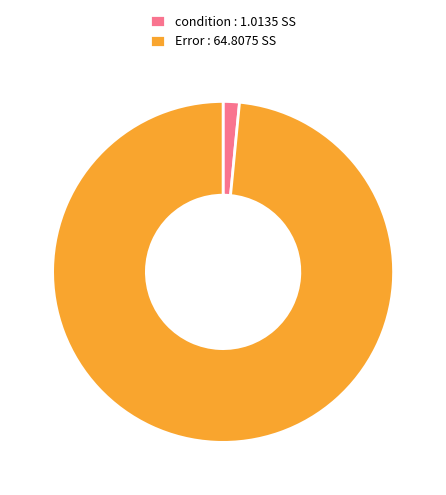

Does Error represent more than half of the total?

Yes